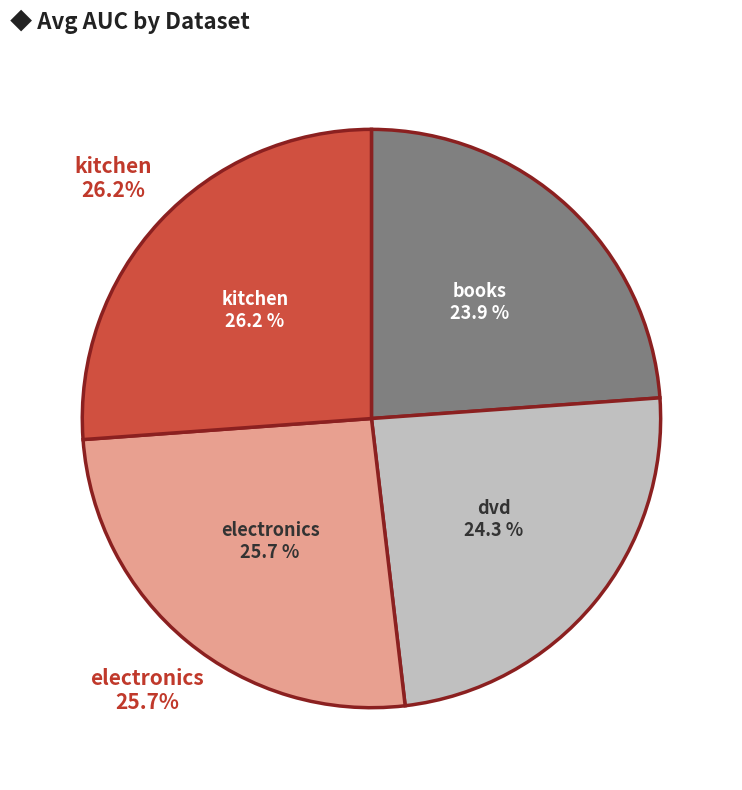

Rank the categories by value from lowest to highest.

books, dvd, electronics, kitchen